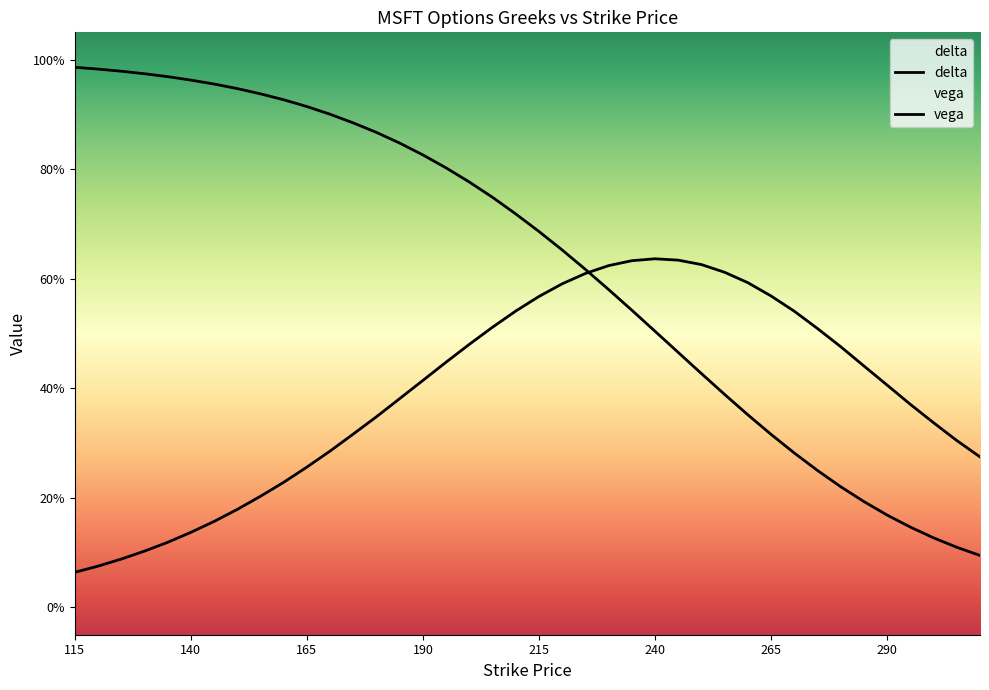

What is the spread (max minus min) of values at 160?

0.7